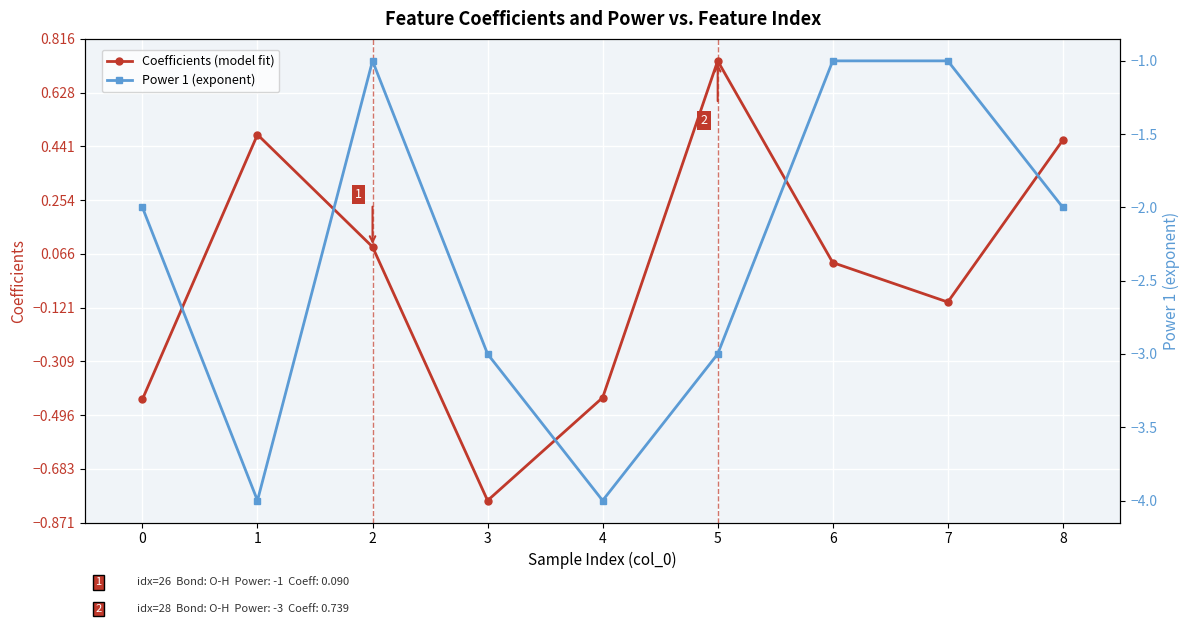

Reading right to left, list all the values displayed in this chart.

Coefficients (model fit): 0.5	-0.1	0.0	0.7	-0.4	-0.8	0.1	0.5	-0.4
Power 1 (exponent): -2.0	-1.0	-1.0	-3.0	-4.0	-3.0	-1.0	-4.0	-2.0